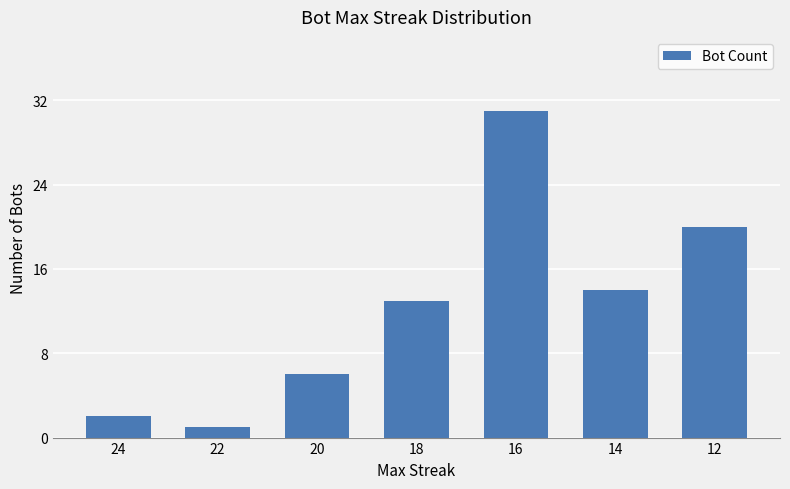

What is the ratio of the value at 22 to the value at 12?

0.1